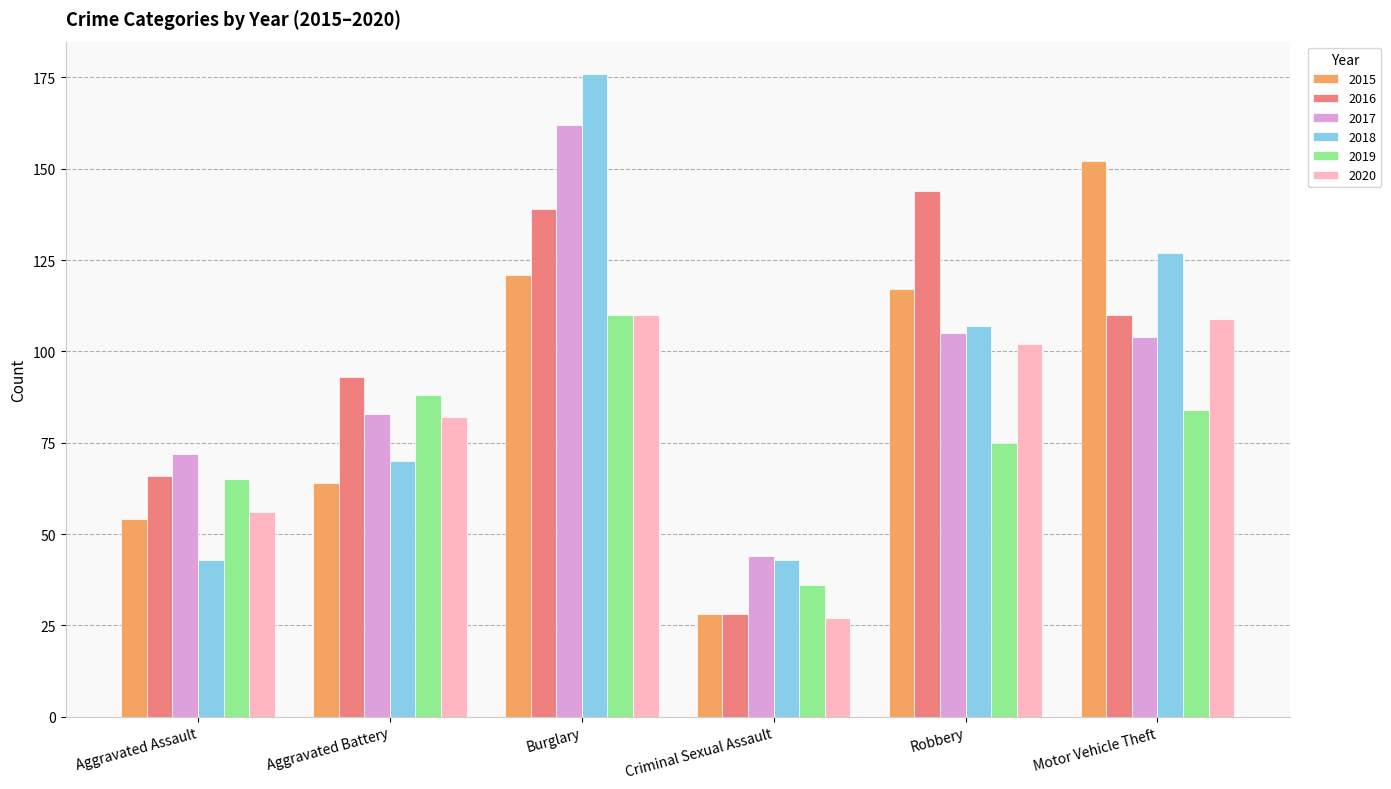

Which series has the widest spread of values?

2018